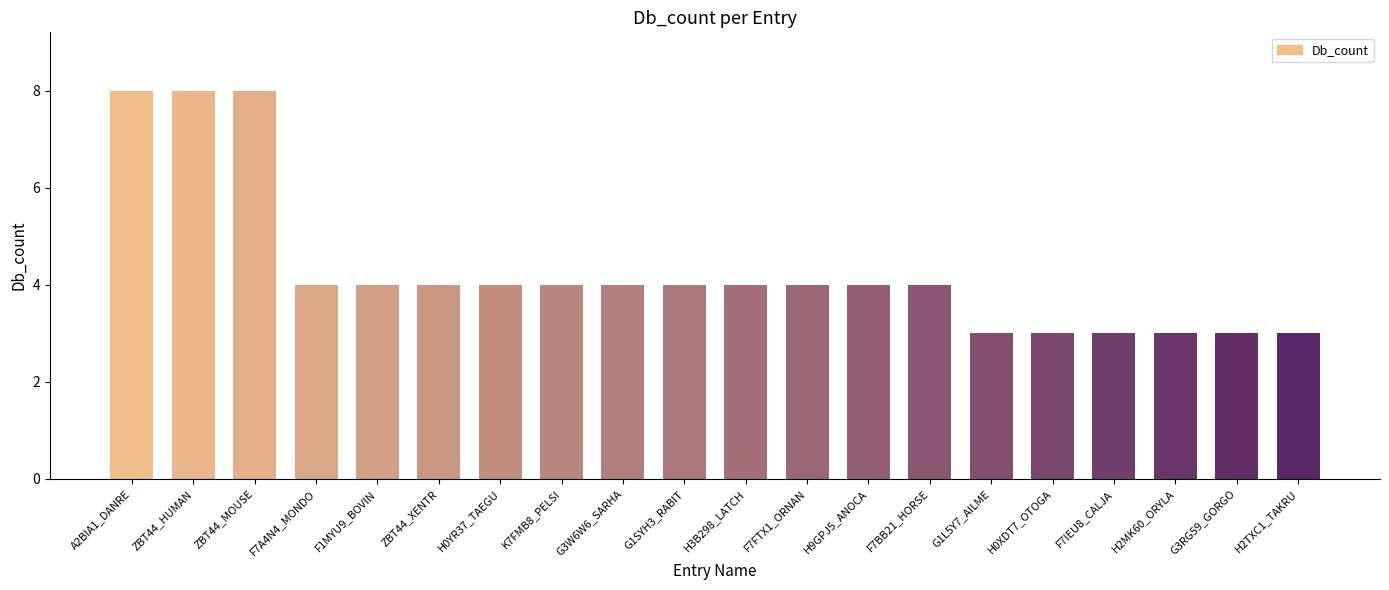

What is the greatest value displayed?

8